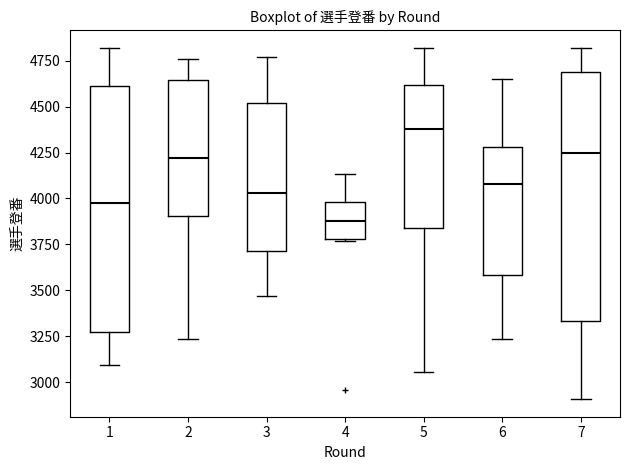

Which box's median line is the lowest?

4